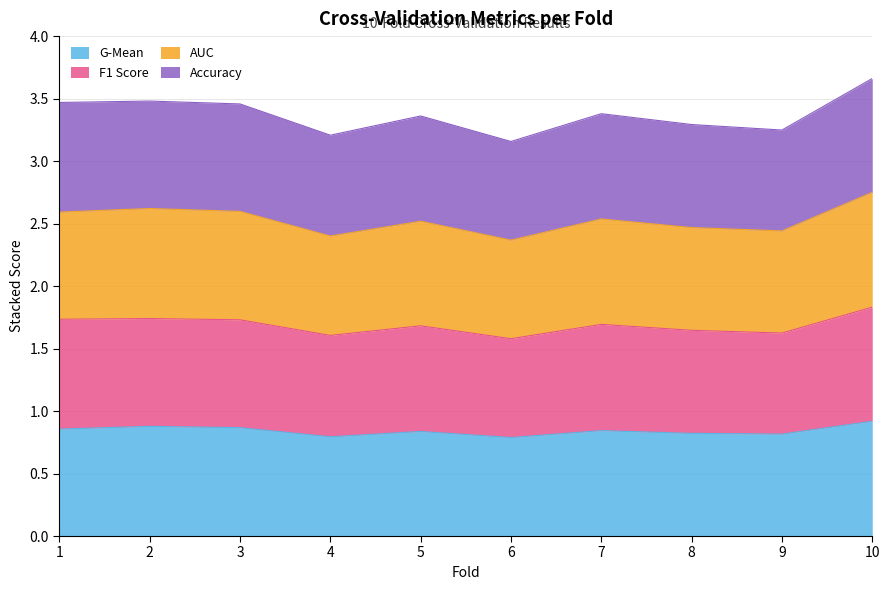

The f1_score series shows 2.4 at 8. True or false?

False